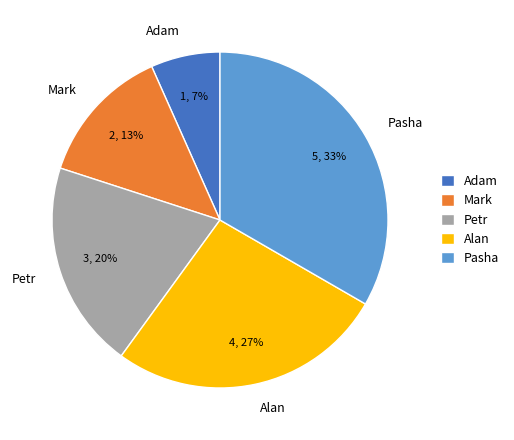

Which has a higher value, Petr or Mark?

Petr